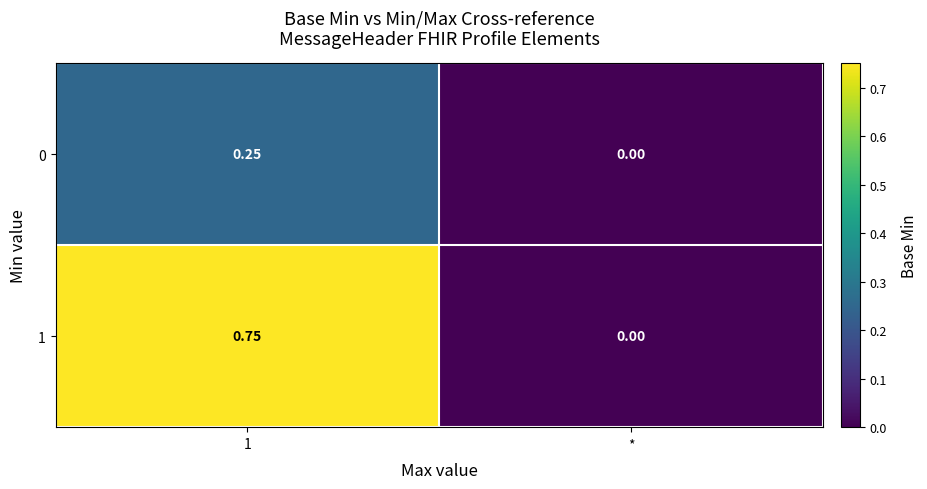

What is the spread (max minus min) of values at 1?

0.5